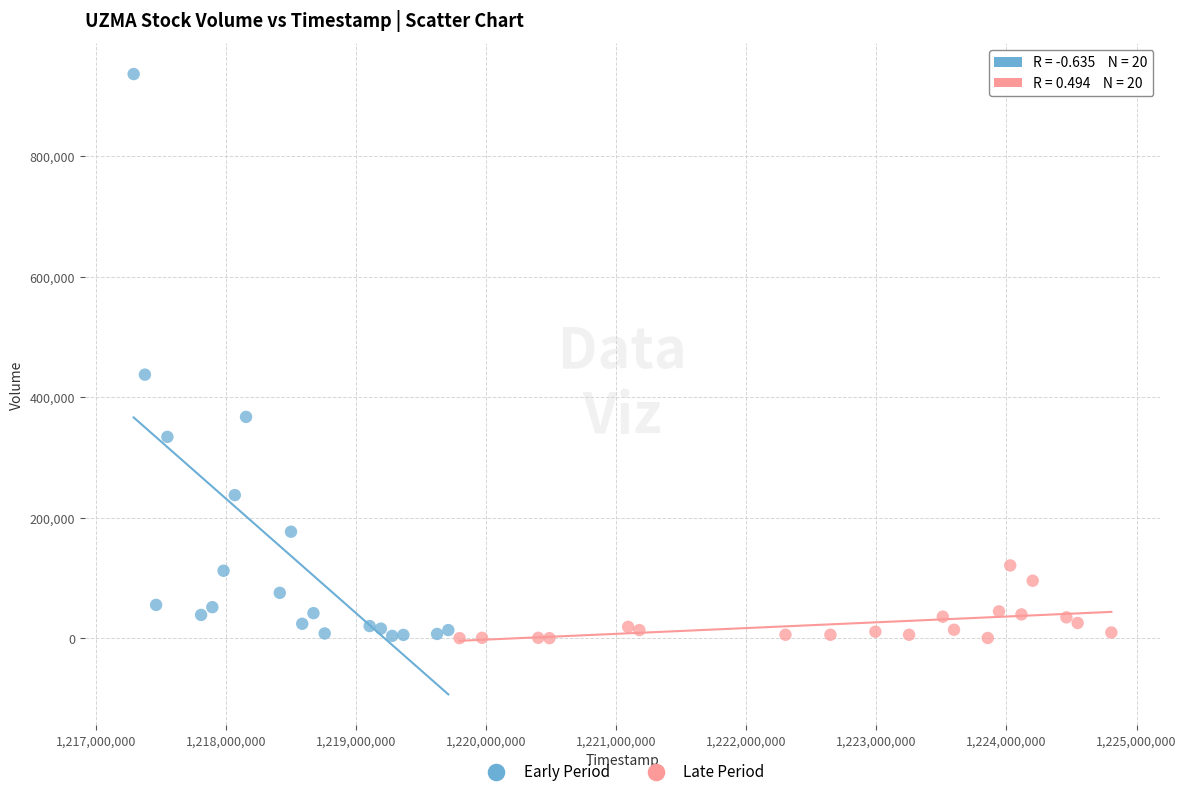

Which series has the widest spread of Y values?

Early Period